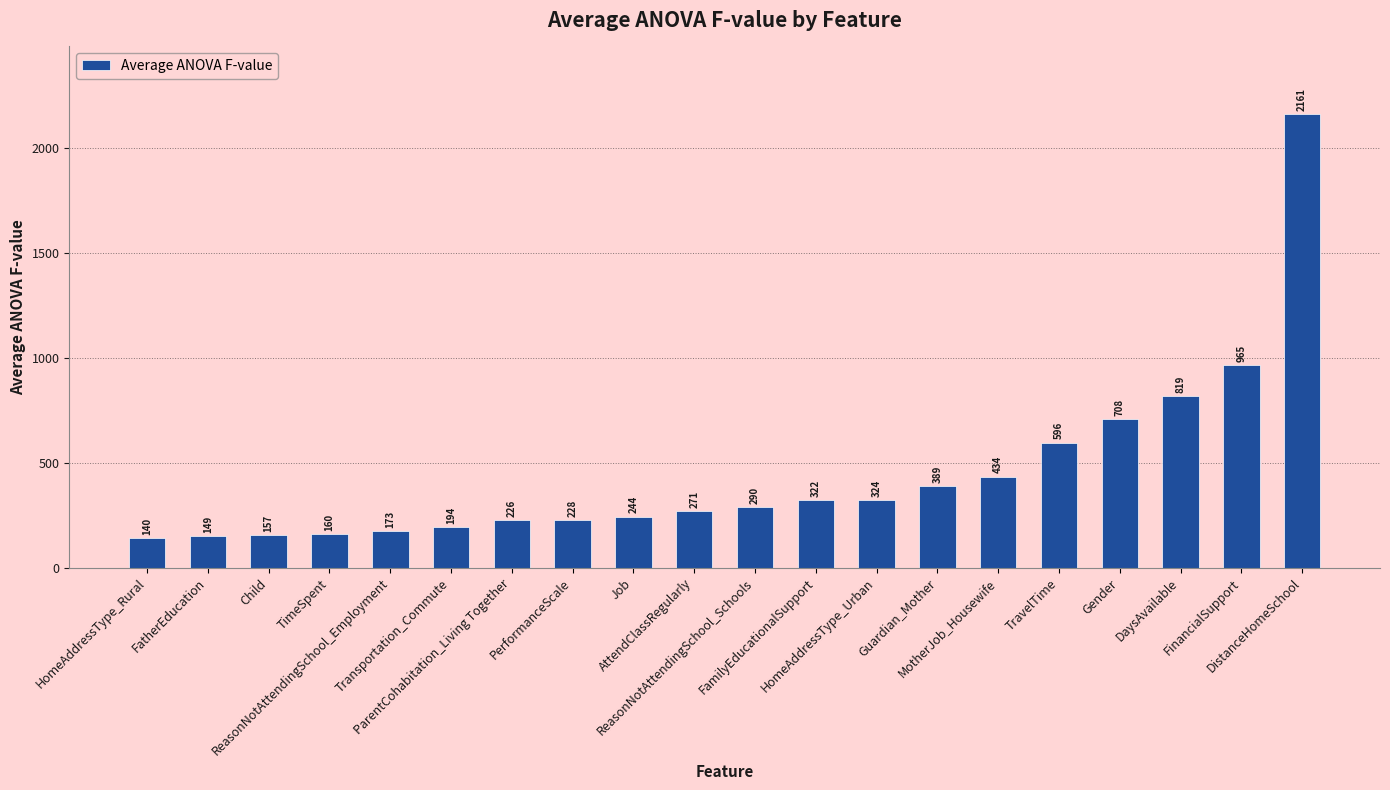

Does the chart contain stacked bars?

No